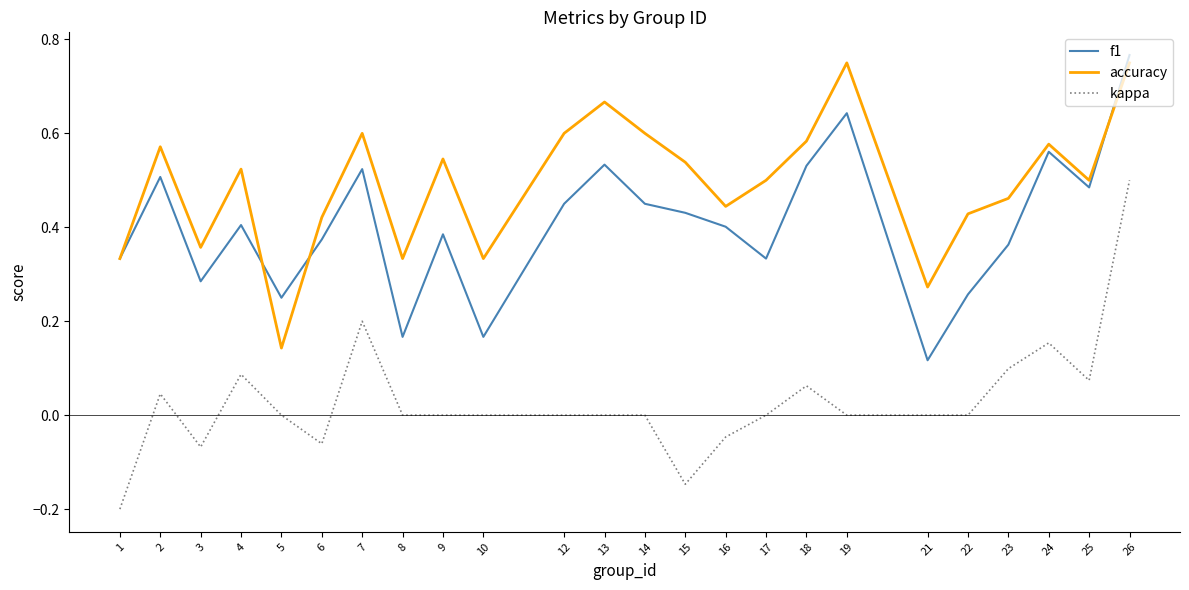

True or false: accuracy and kappa intersect in this chart.

False